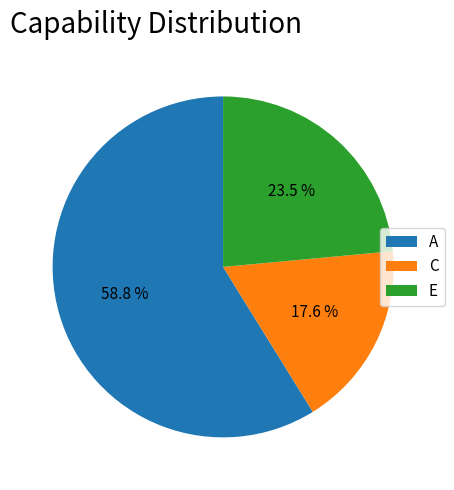

How many slices are in this pie chart?

3